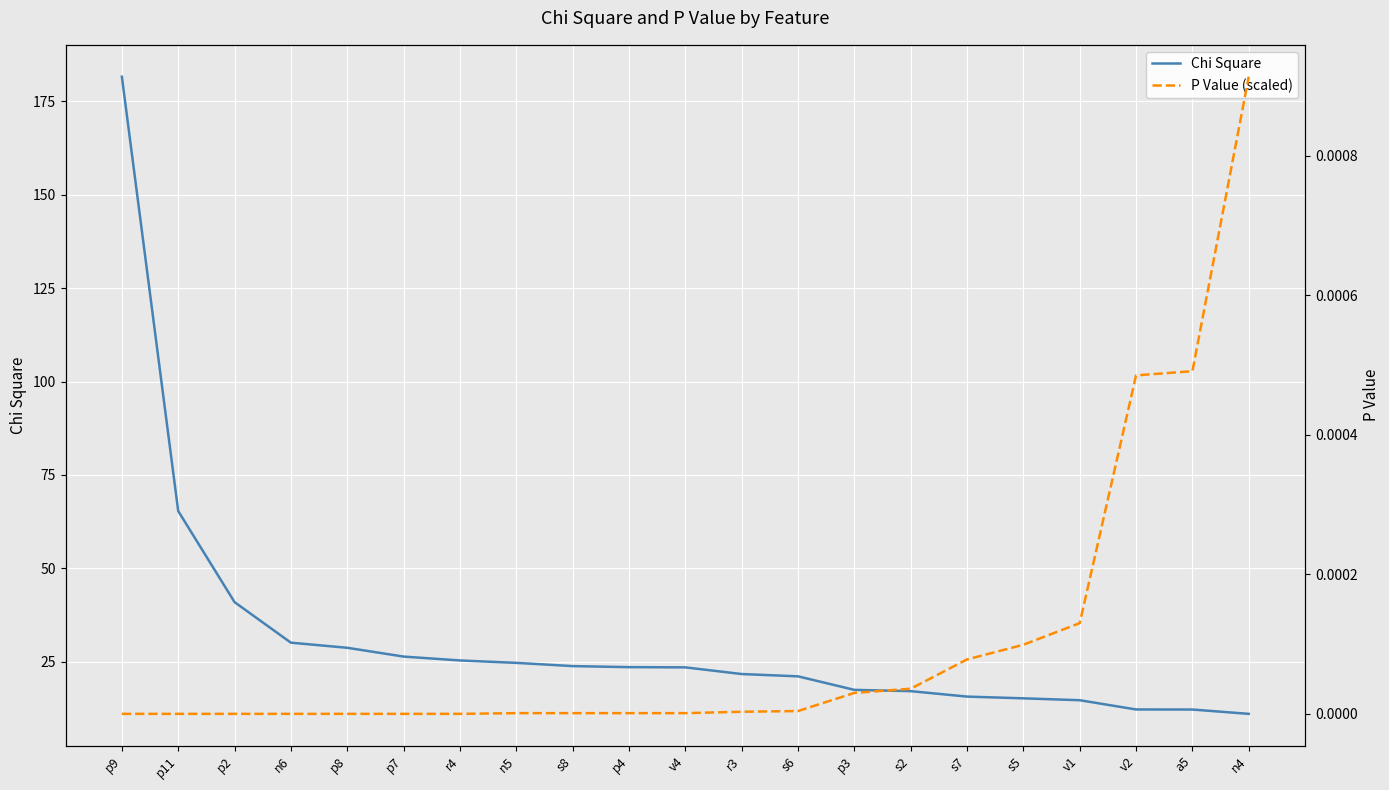

Which series has the largest range (max minus min)?

Chi Square